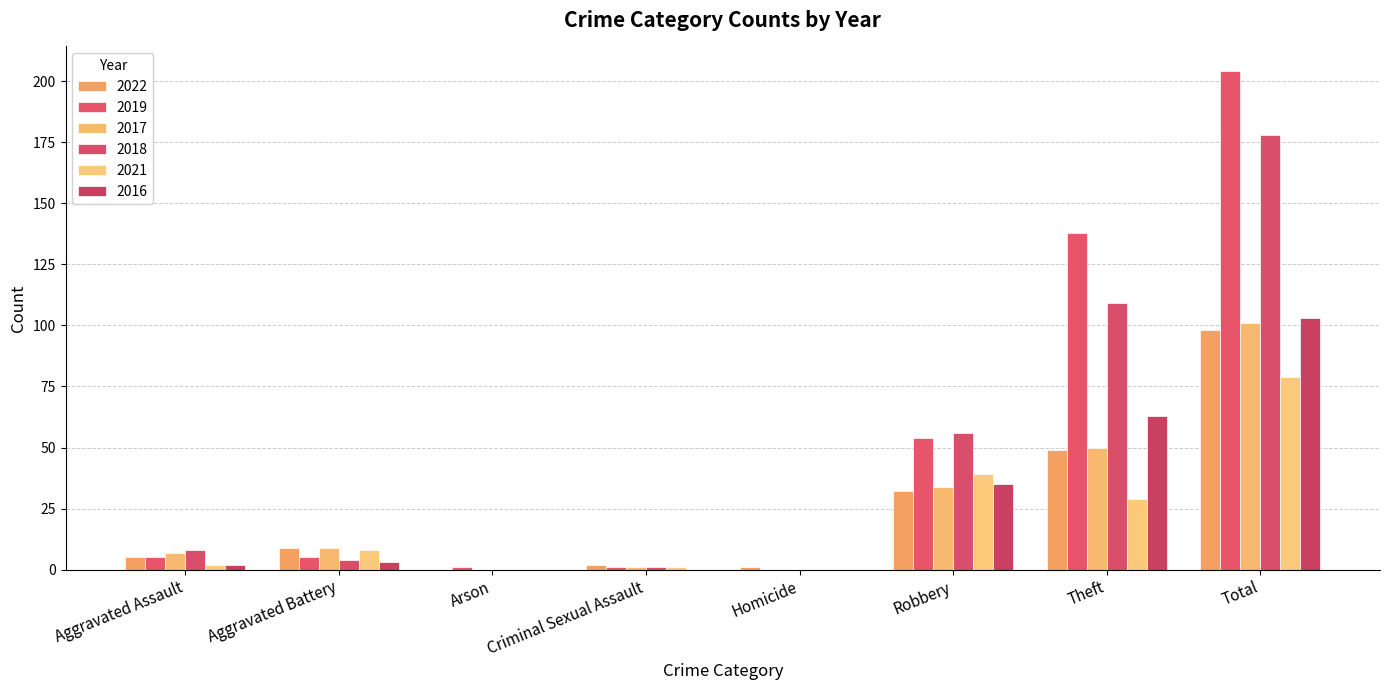

What is the sum of the 2017 values at Theft and Total?

151